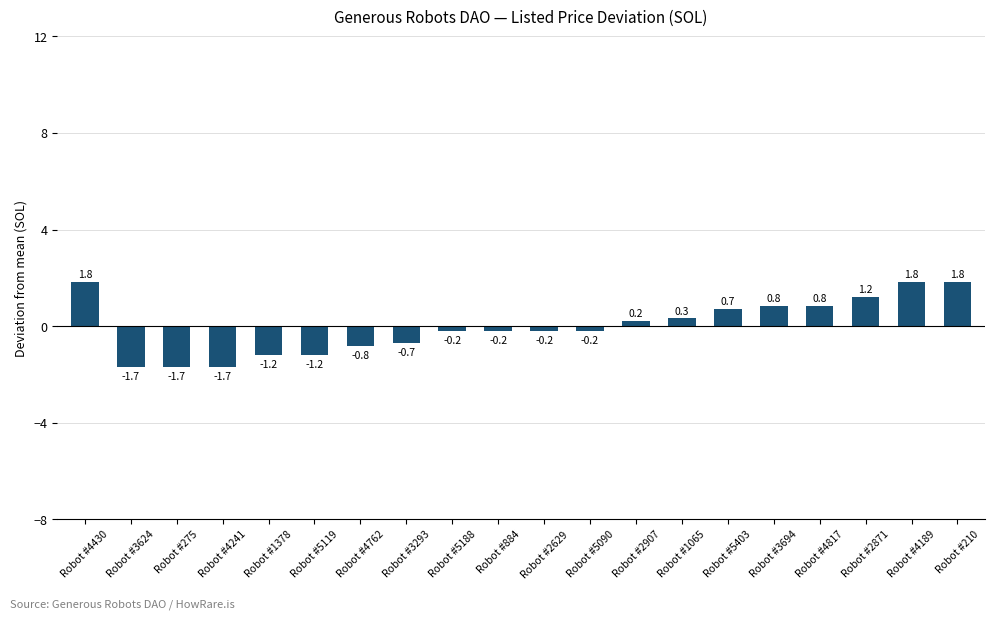

Where does the data first go above 0?

Robot #4430